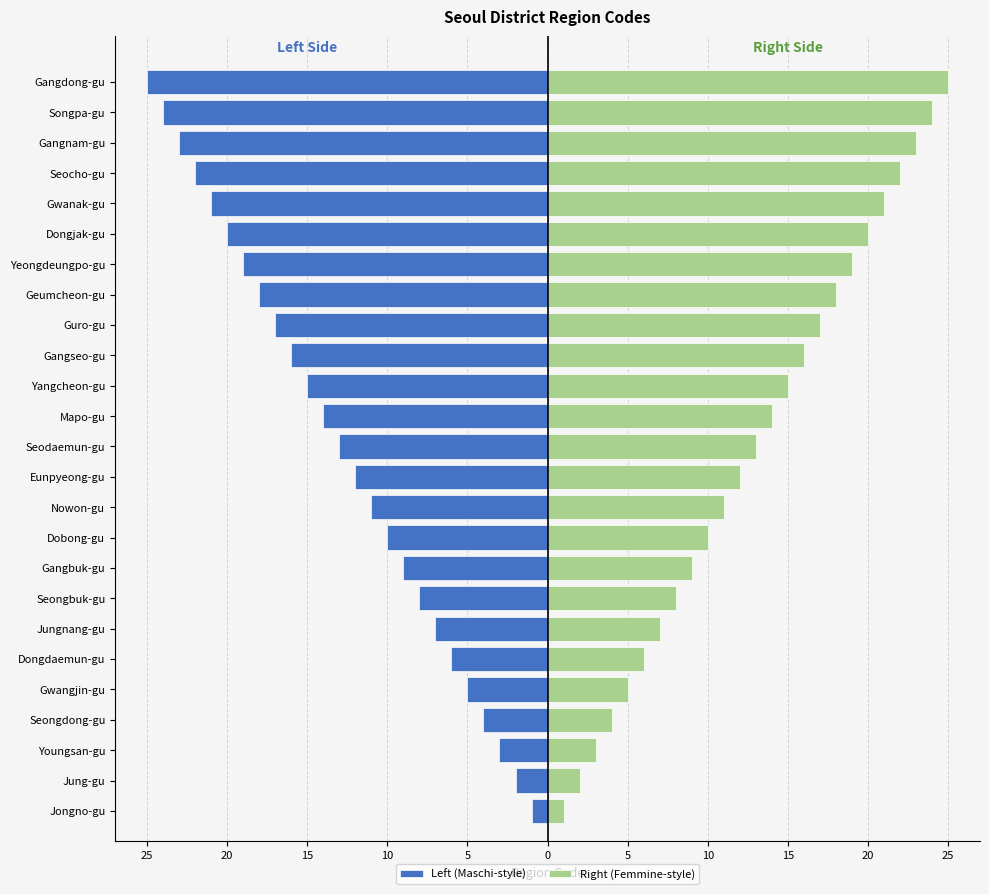

True or false: Right (Femmine-style) has a value of 25 at Gangdong-gu.

True